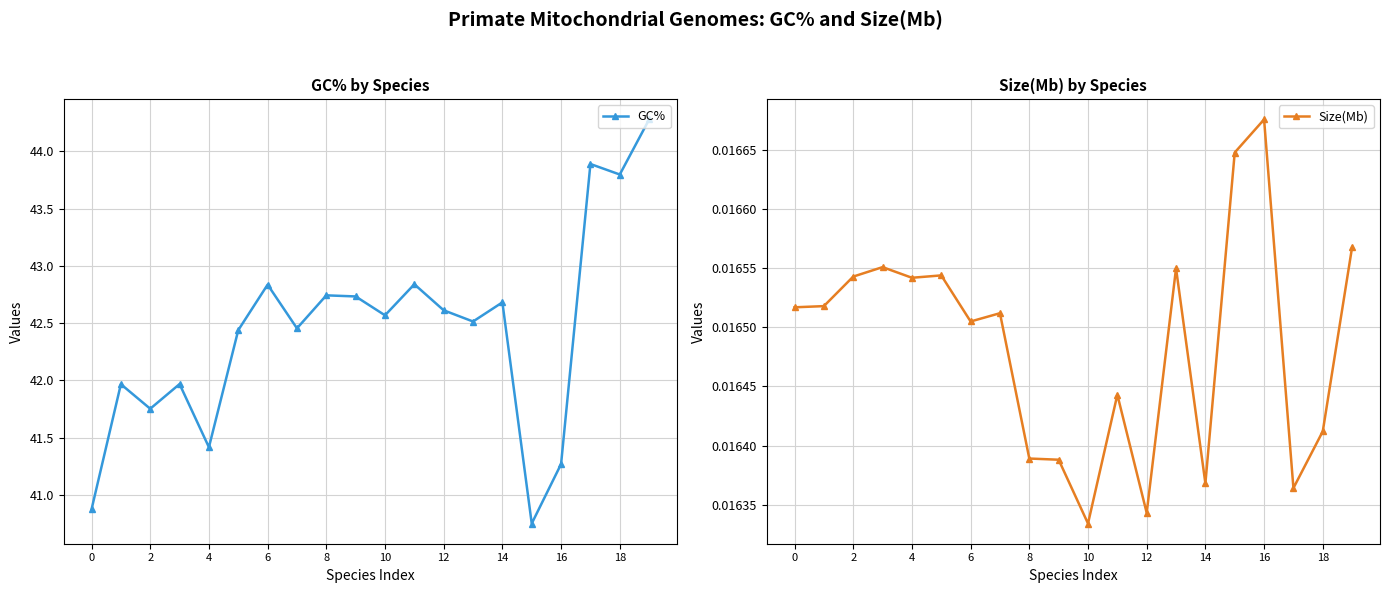

True or false: Size(Mb) and GC% cross at least once.

False